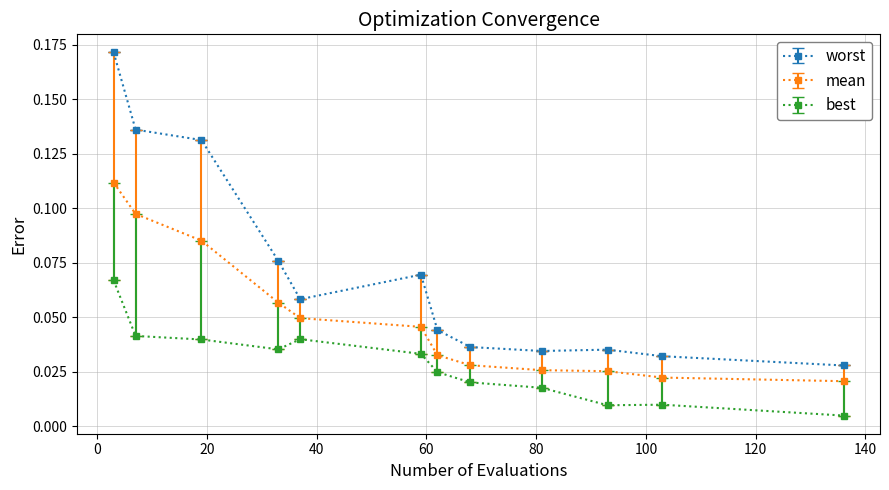

Which series has the largest range (max minus min)?

worst